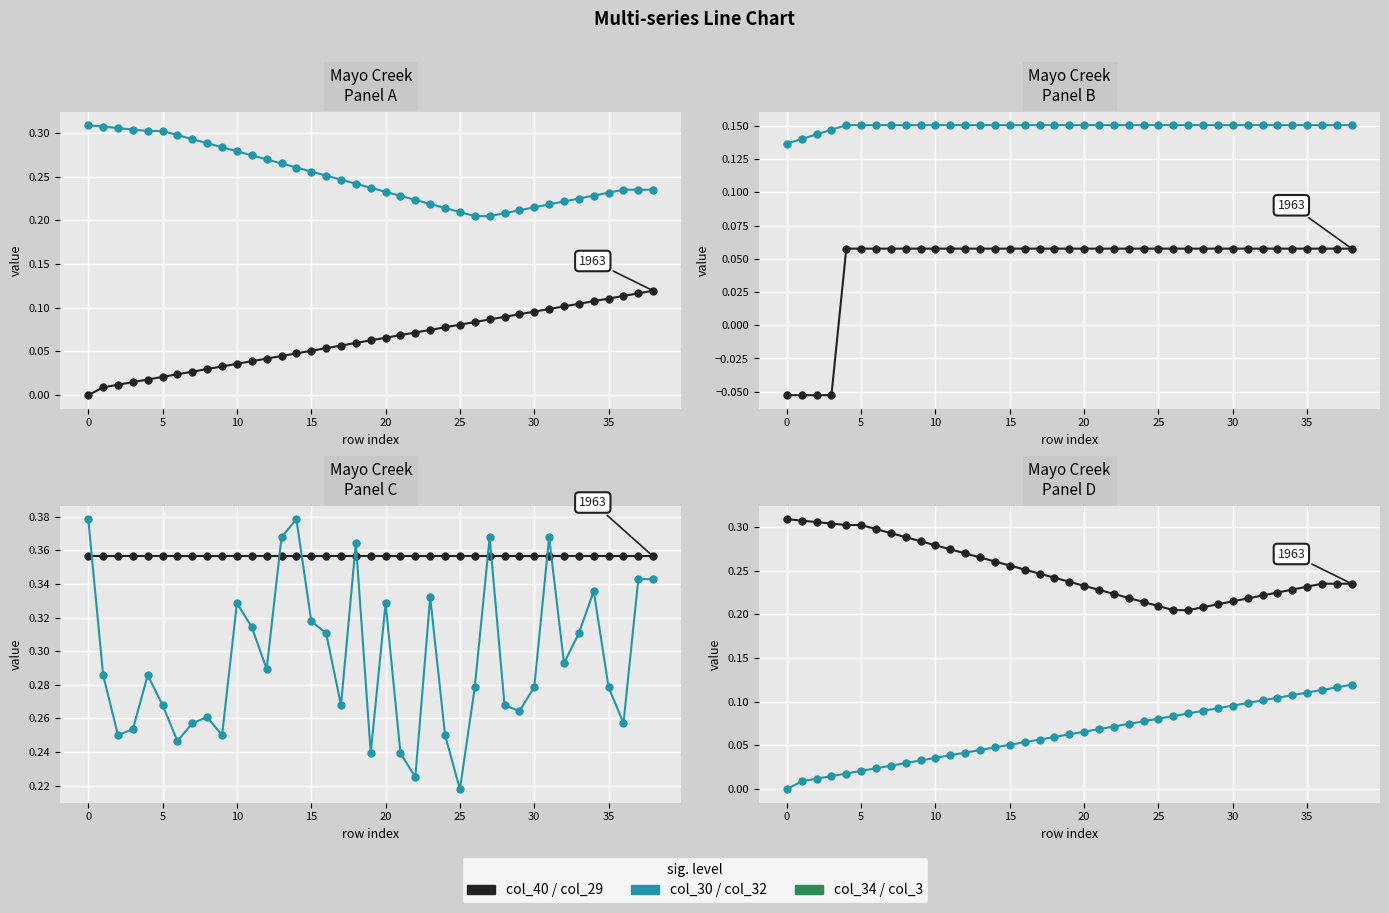

Count the number of categories in the chart.

39